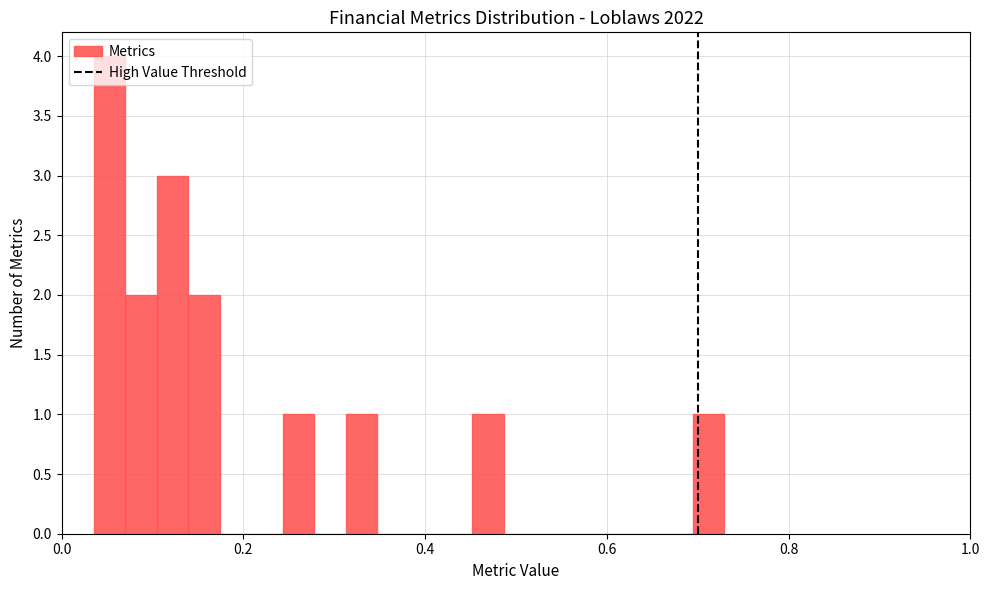

Around what value on the x-axis is the tallest bar? Give the approximate position of its centre, as read against the axis.

0.06